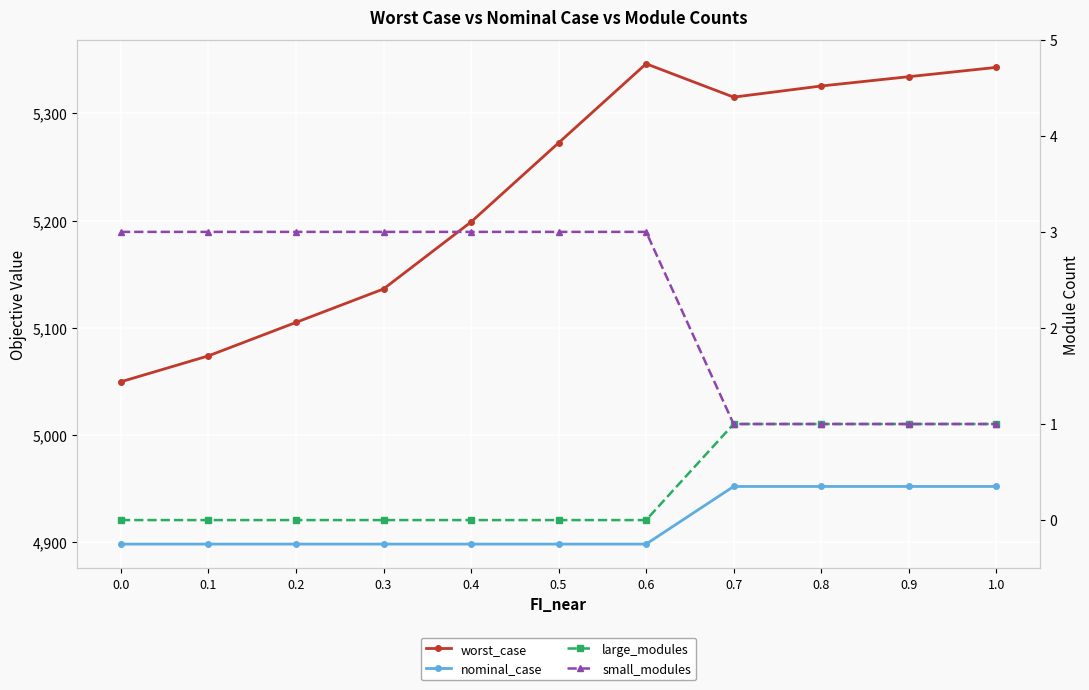

At which category does worst_case reach its first local valley?

0.7